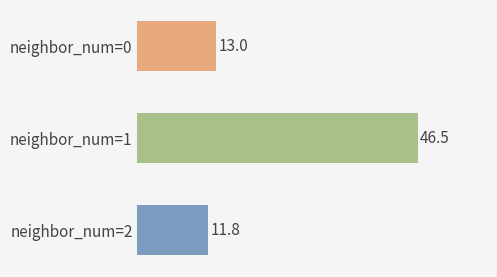

Which has a higher value, neighbor_num=2 or neighbor_num=0?

neighbor_num=0